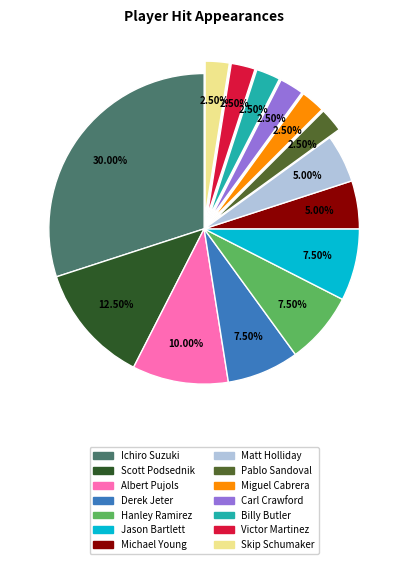

Count the number of slices in the pie.

14